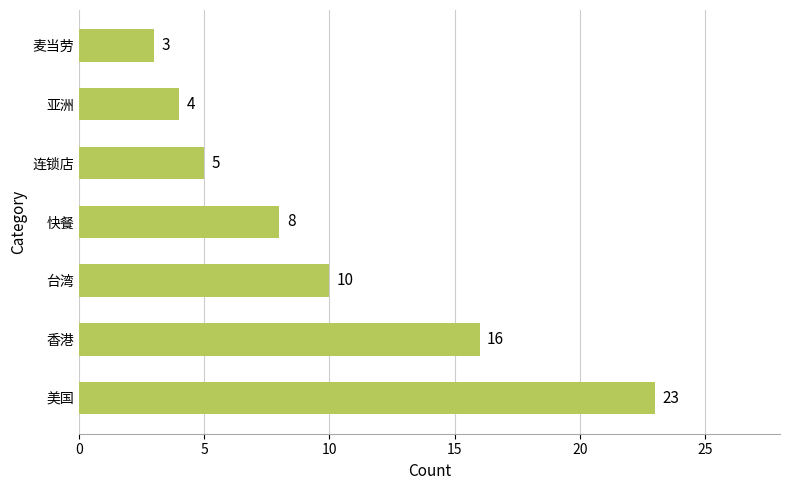

Reading bottom to top, list all the values displayed in this chart.

23	16	10	8	5	4	3